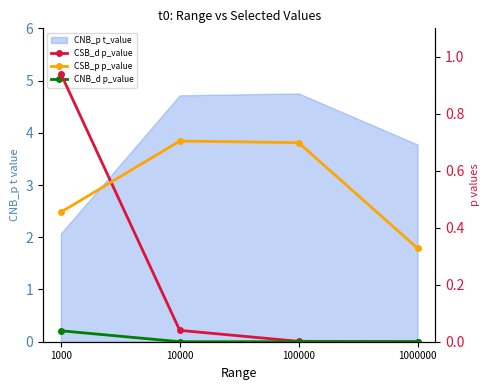

What is the average value of the CSB_d p_value series?

0.2